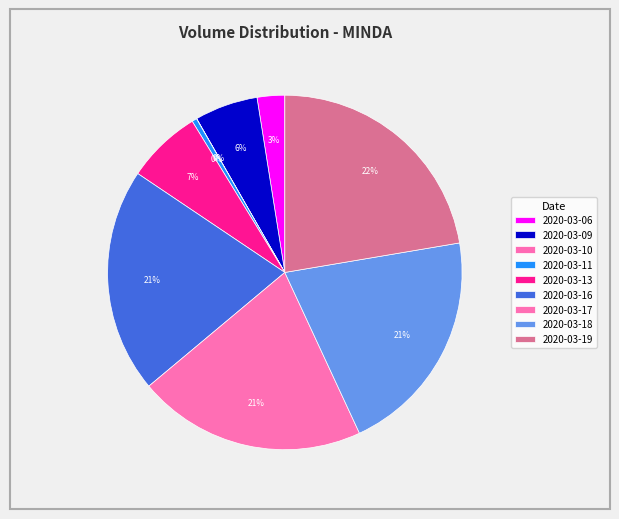

What is the change in value from 2020-03-10 to 2020-03-19?

+3496800